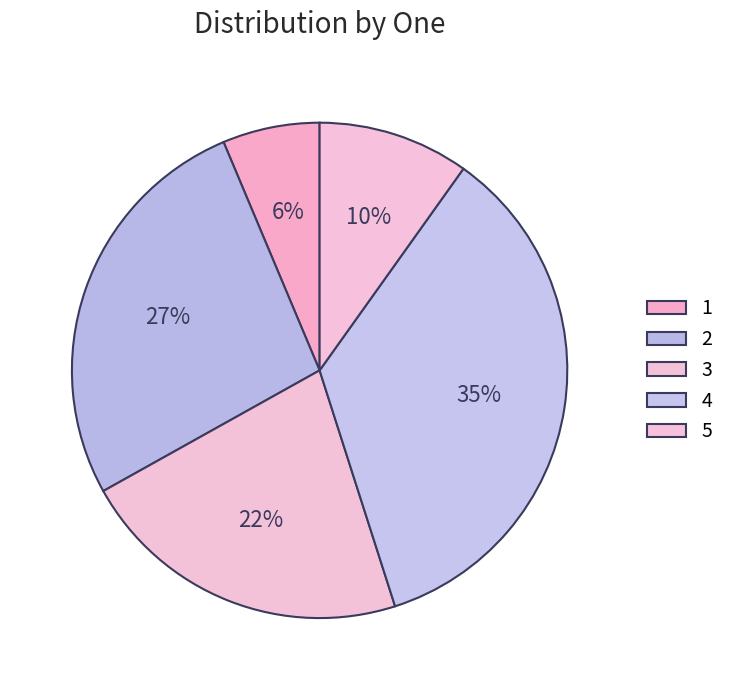

What is the ratio of the value at 3 to the value at 5?

2.2